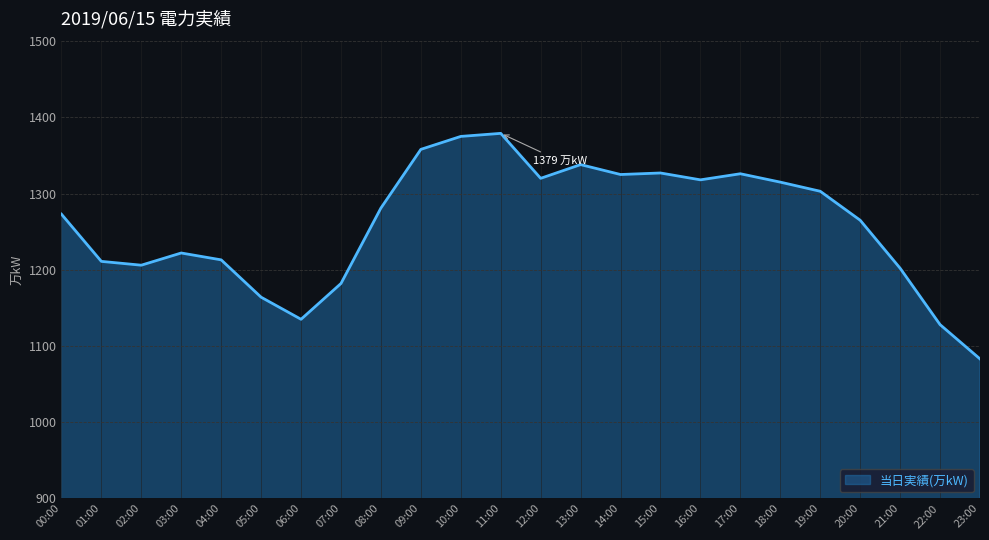

What is the sum of the values at 23:00 and 01:00?

2294